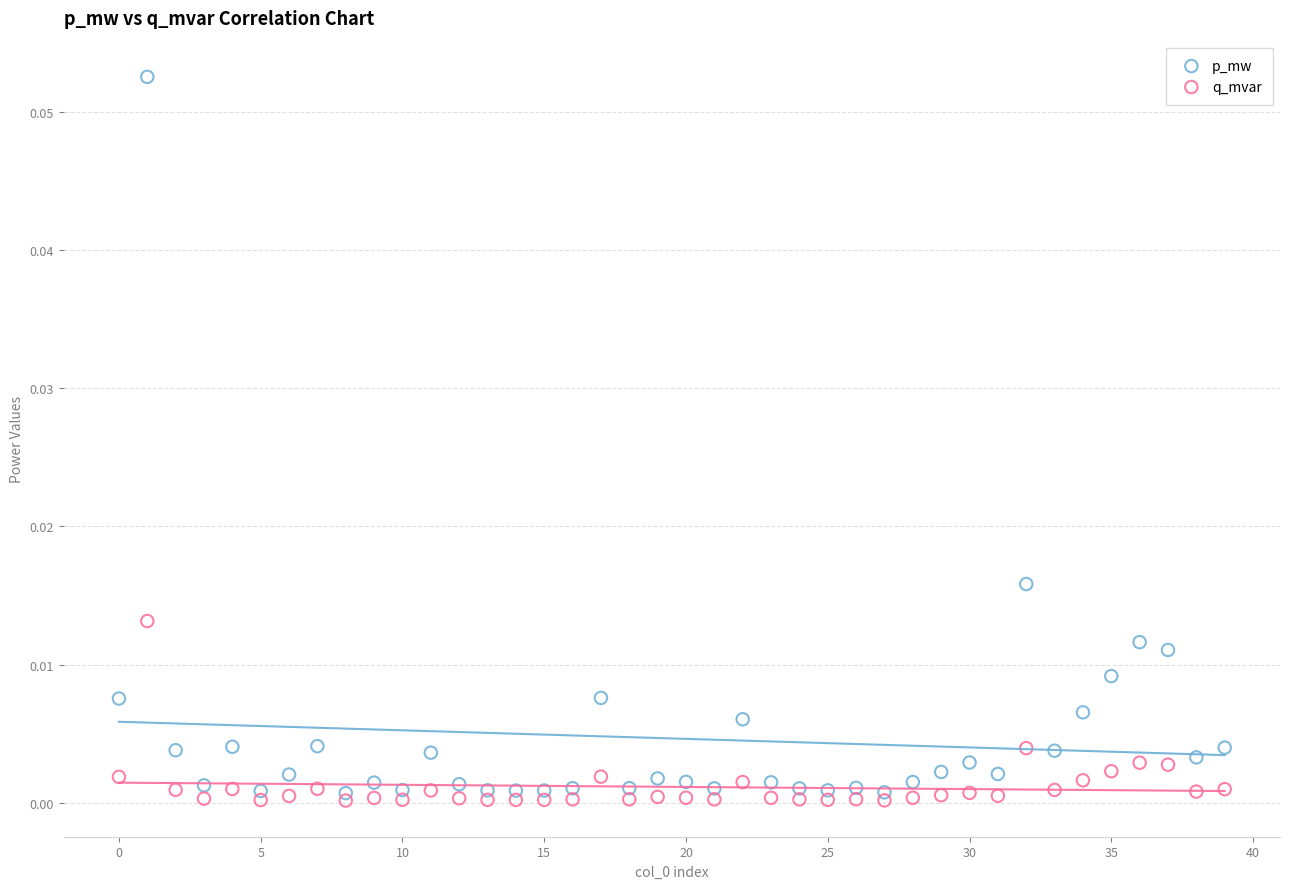

What are all the series names shown in the legend?

p_mw, q_mvar